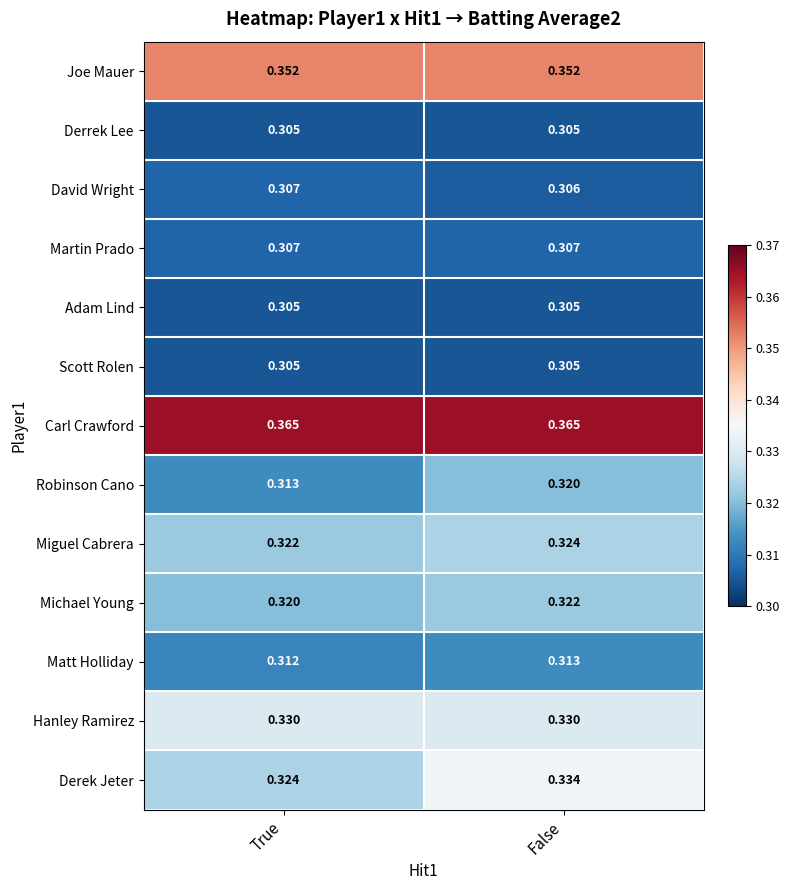

Where is Derek Jeter nearest to the value 0?

True